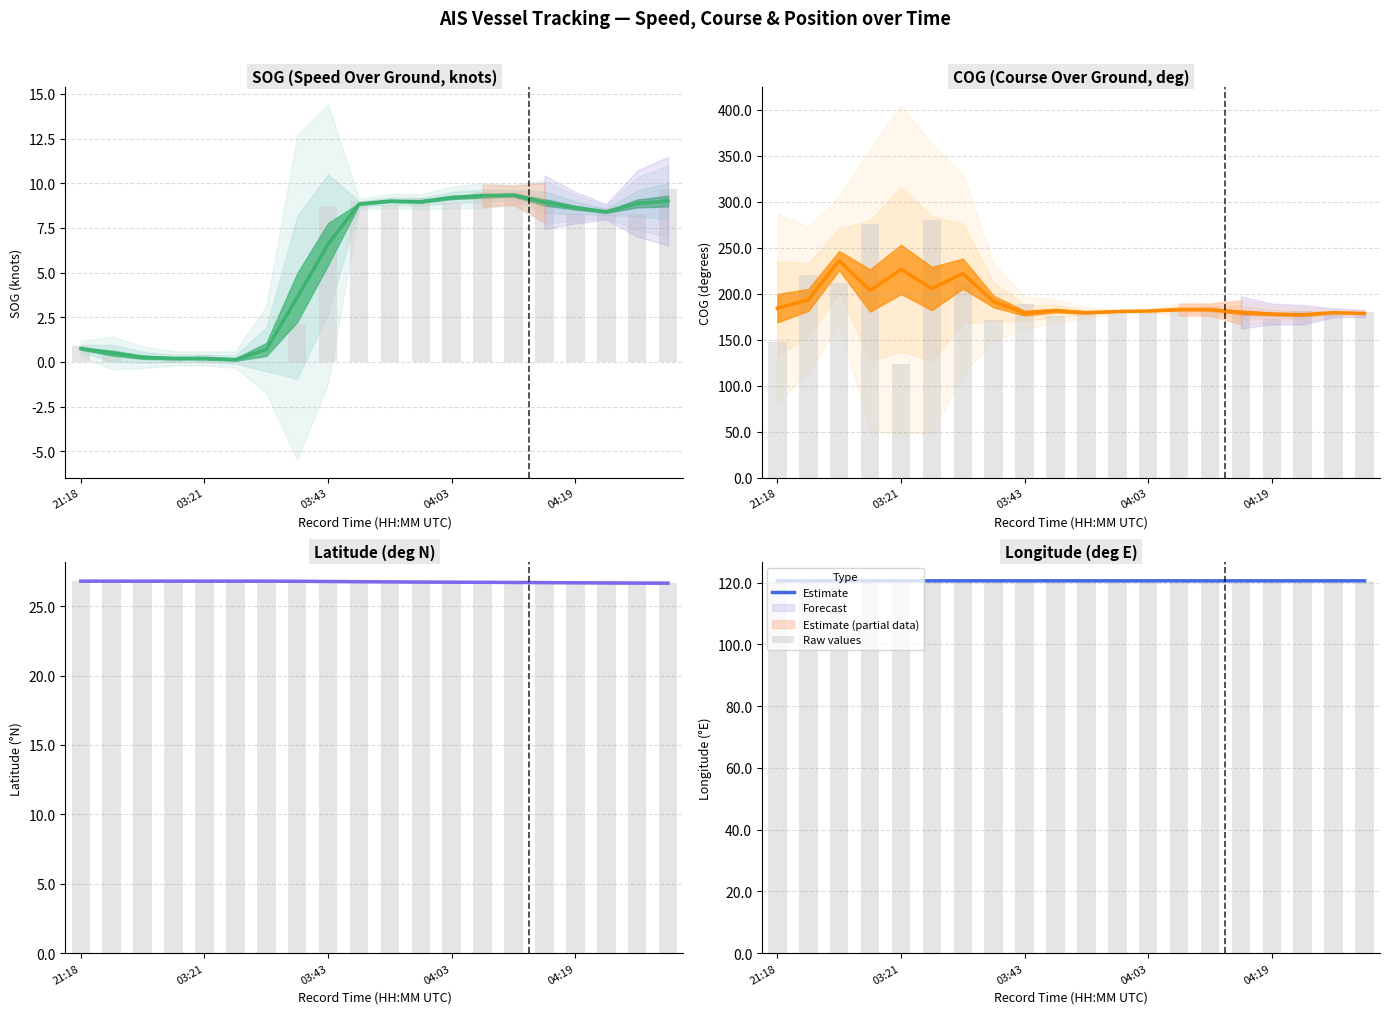

What is the minimum value for Estimate?

120.6